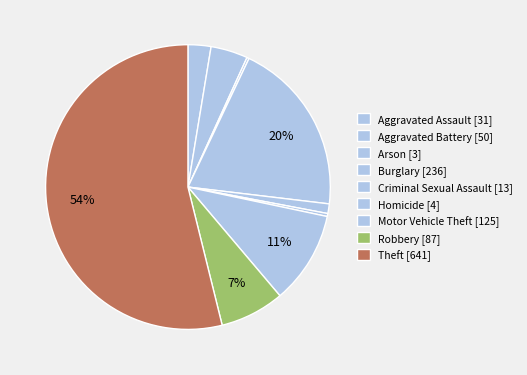

Is there a majority slice in this chart?

Yes